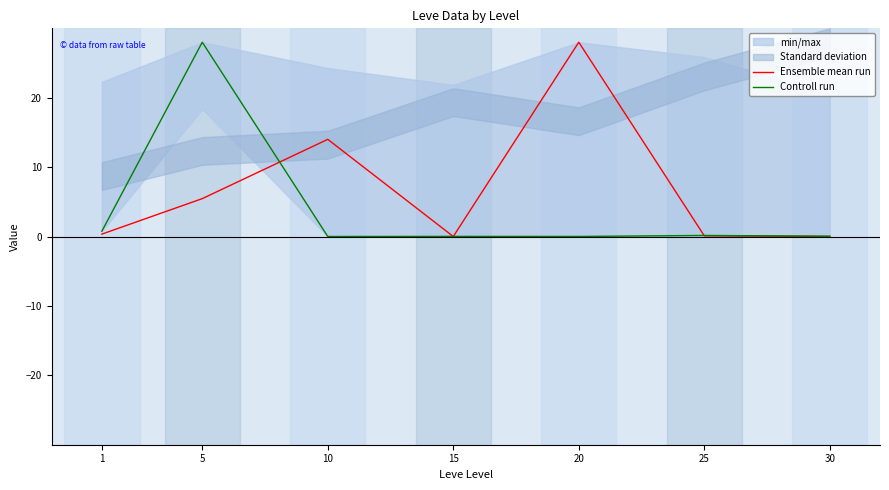

Where is the first local maximum for Ensemble mean run?

10